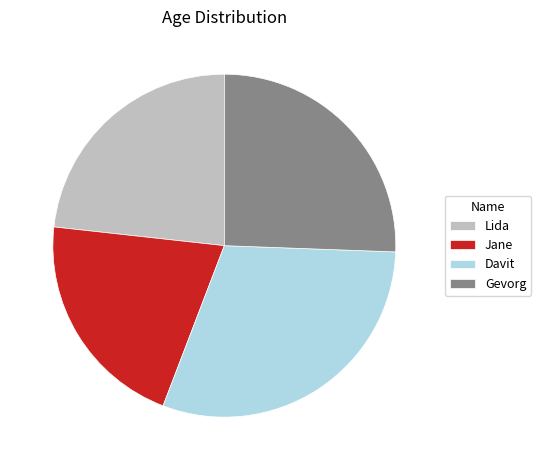

Between Gevorg and Davit, which is larger?

Davit